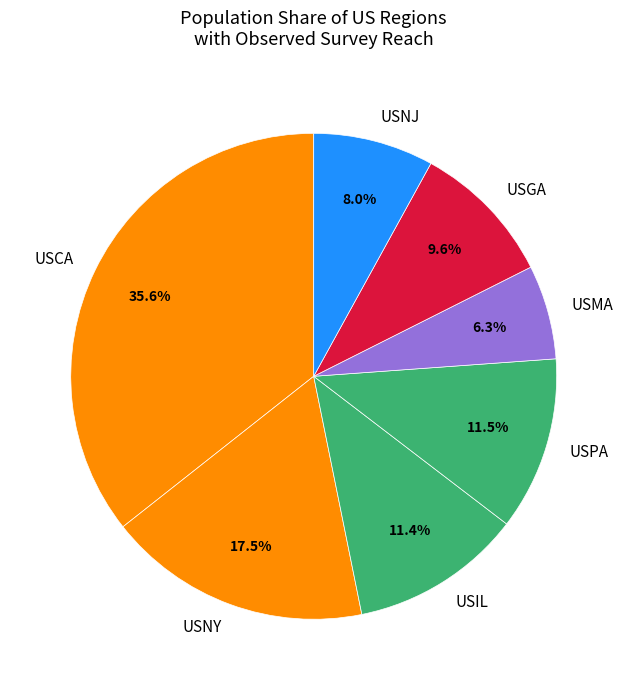

Which slice is the smallest?

USMA